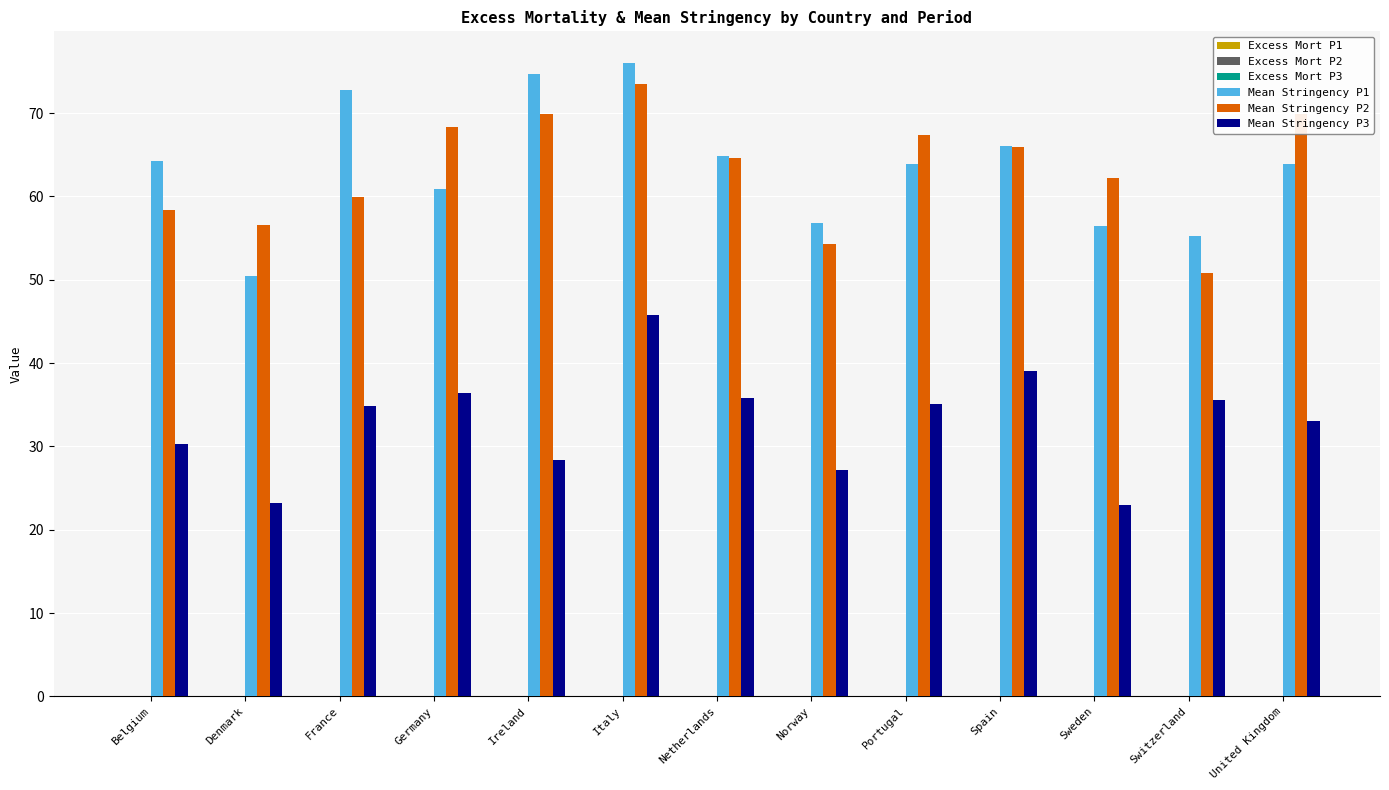

At which category is the sum across all series the highest?

Italy